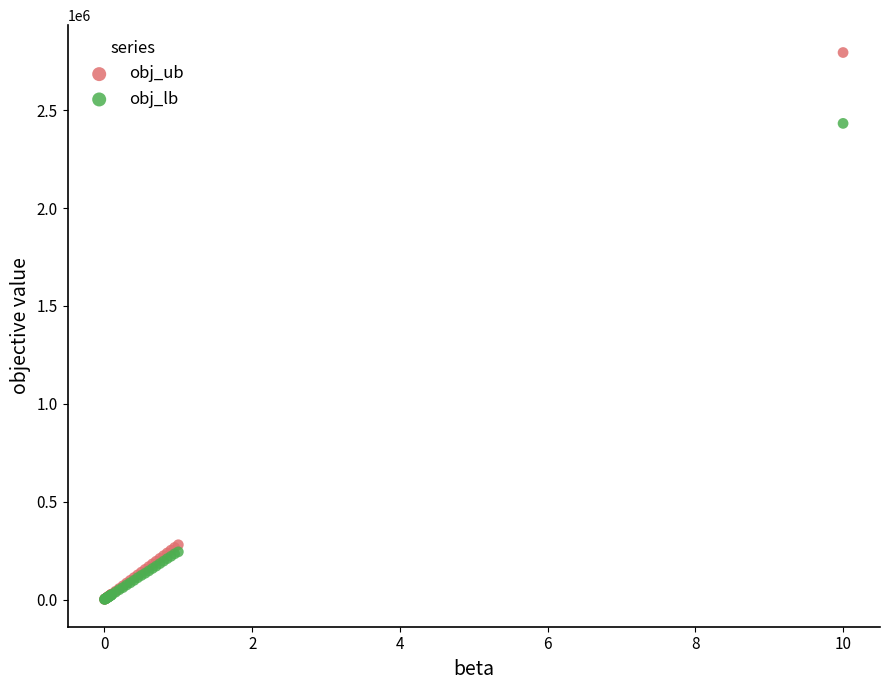

Which series contains the highest Y value?

obj_ub